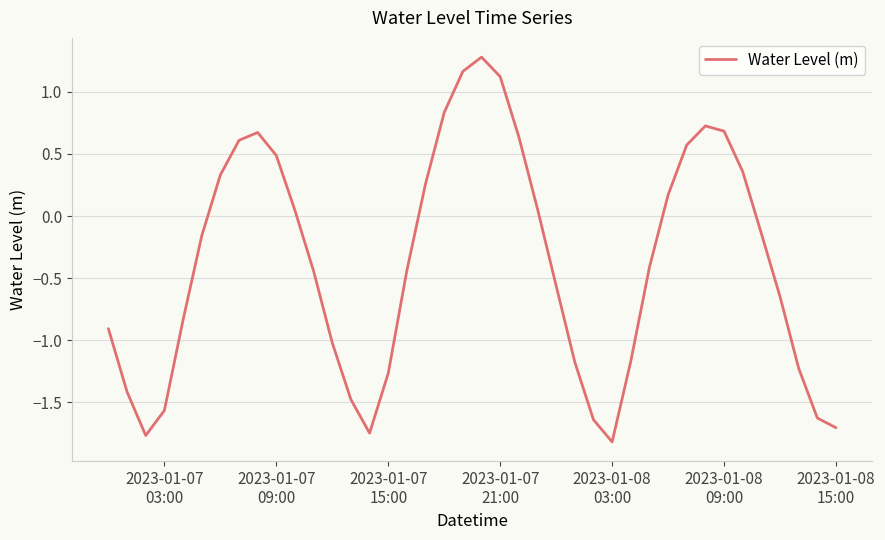

What is the difference between the maximum and minimum values?

3.1